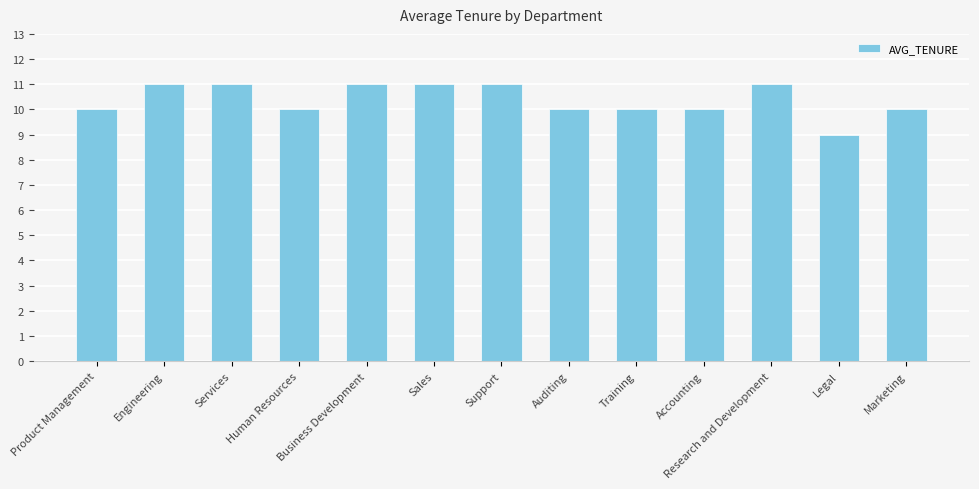

Reading left to right, list all the values displayed in this chart.

Product Management=10	Engineering=11	Services=11	Human Resources=10	Business Development=11	Sales=11	Support=11	Auditing=10	Training=10	Accounting=10	Research and Development=11	Legal=9	Marketing=10